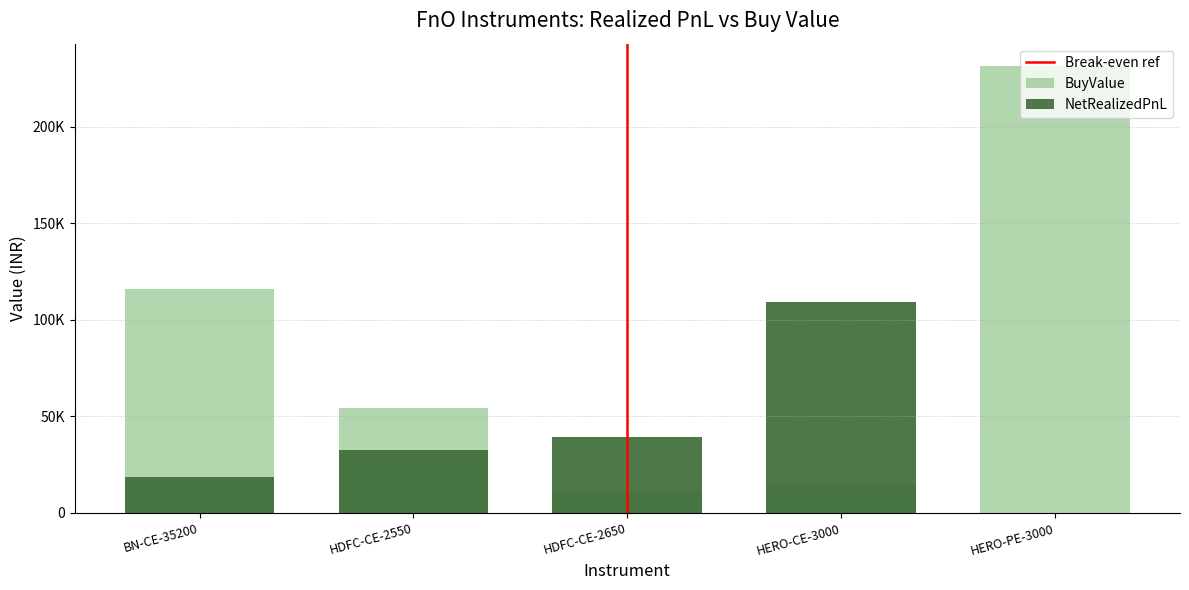

What is the maximum value shown in the chart?

231483